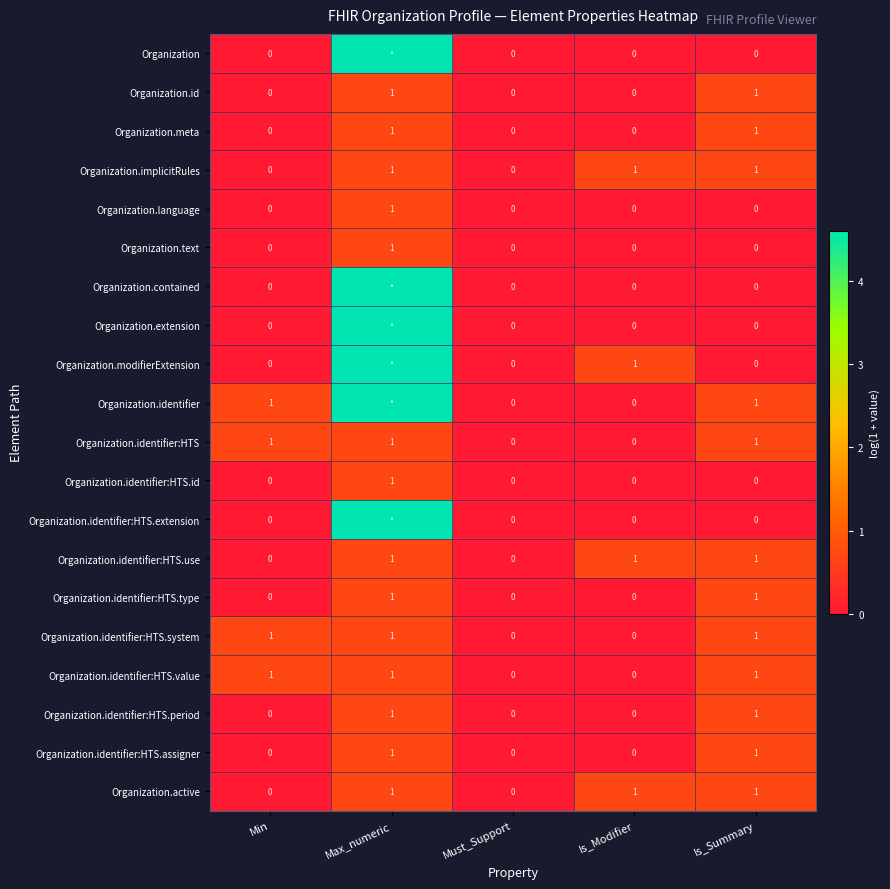

Is the value of Organization.text at Max_numeric greater than the value of Organization at Is_Modifier?

Yes